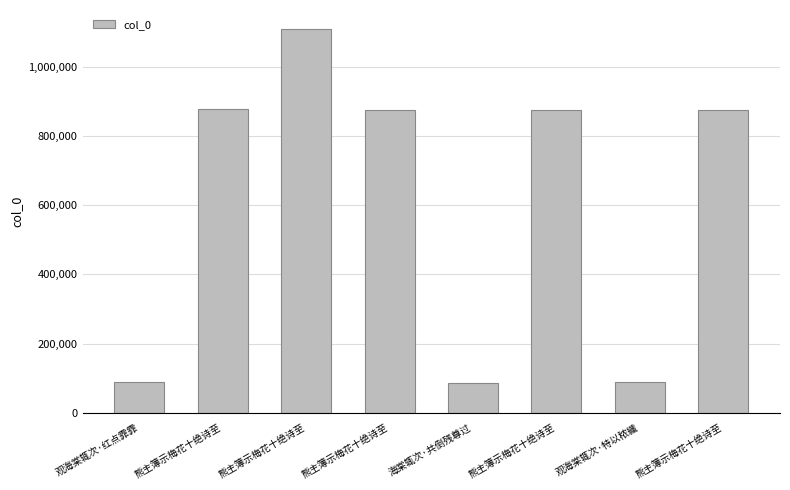

What is the maximum value shown in the chart?

1108897